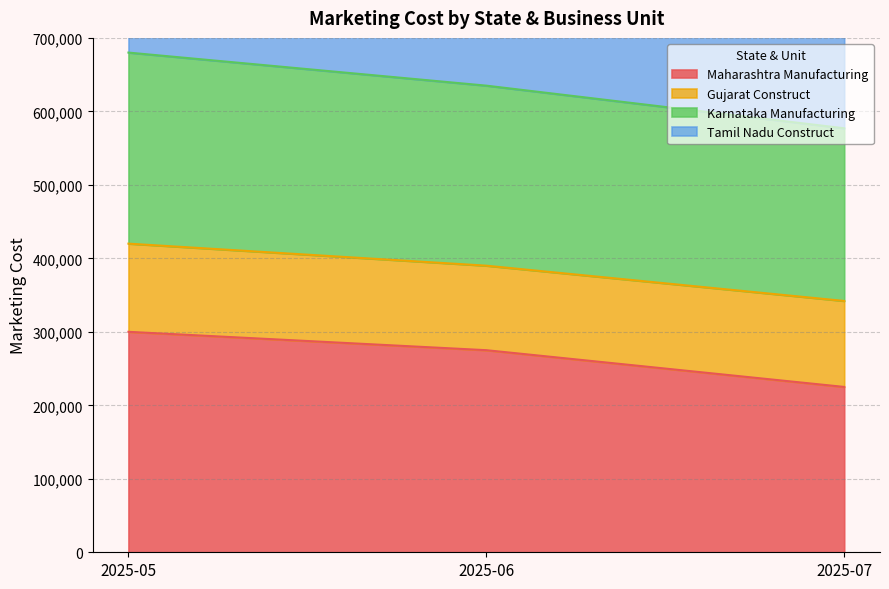

How many values in the Maharashtra Manufacturing series are below 275000?

1